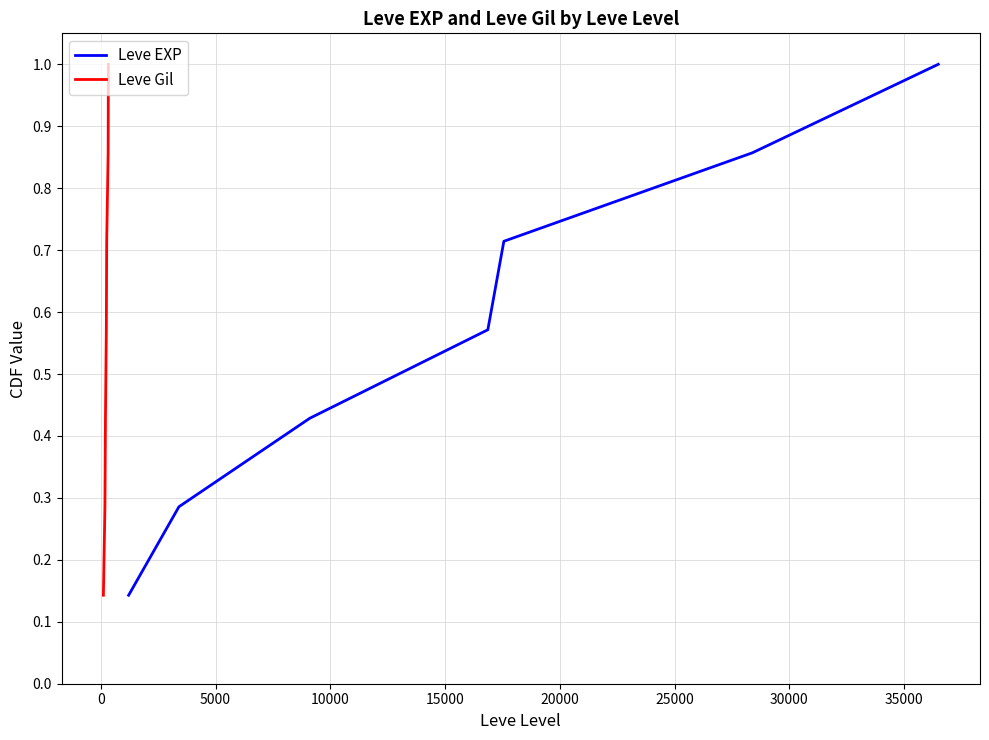

What is the average value of the Leve Gil series?

0.6